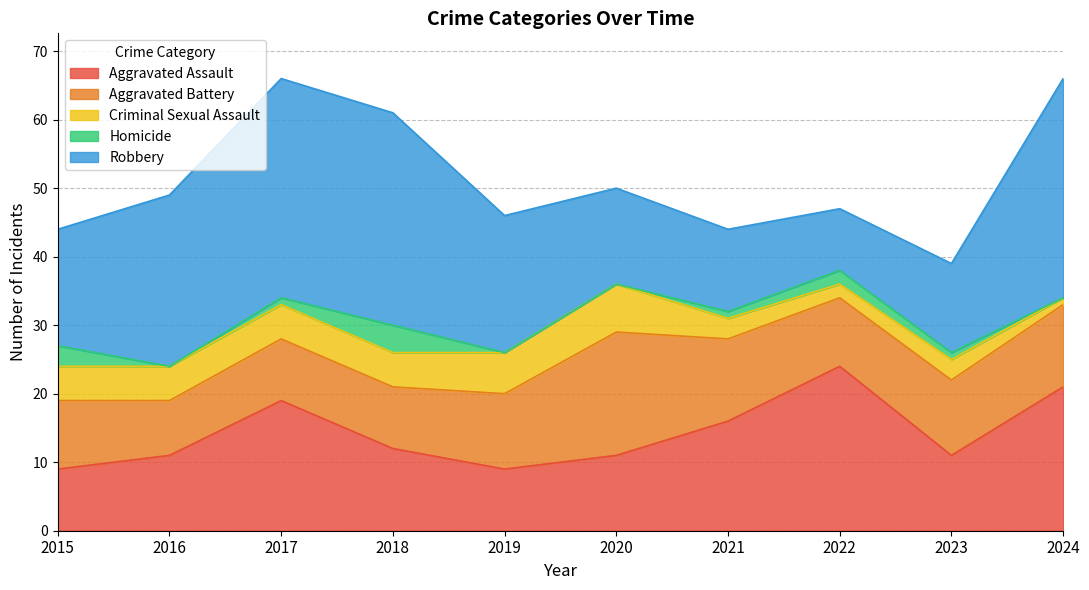

Which category has the highest value across all series?

2017